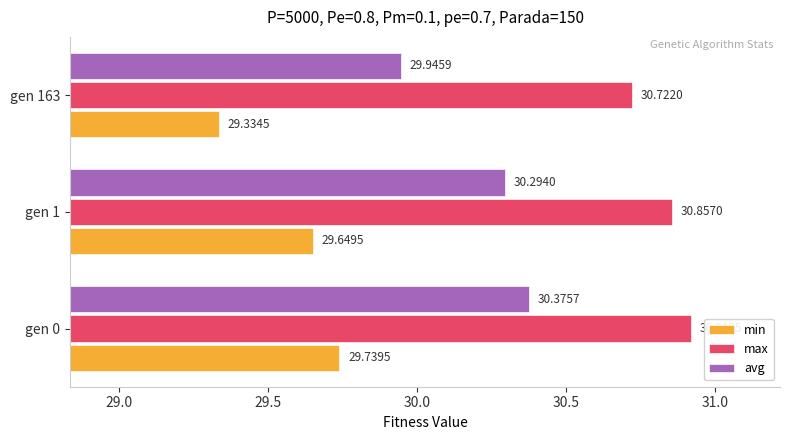

At which category is the sum across all series the highest?

gen 0